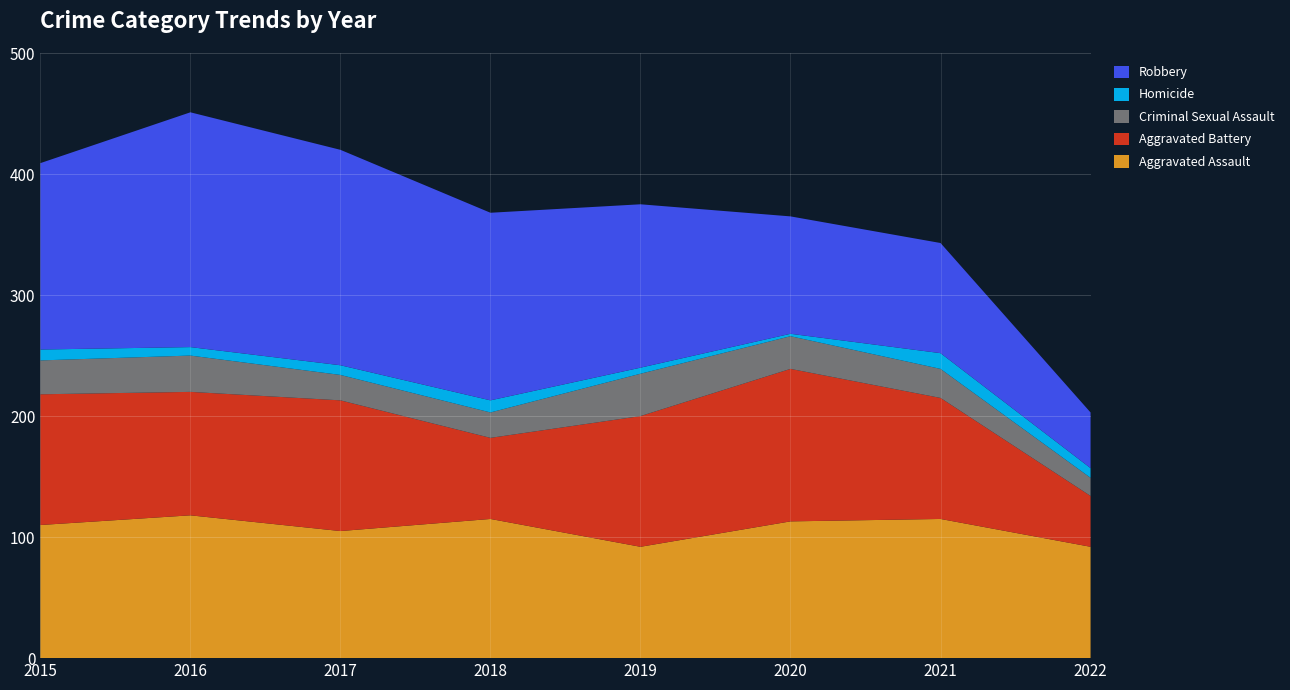

Reading left to right, extract all data points from this chart.

Aggravated Assault: 110	118	105	115	92	113	115	92
Aggravated Battery: 108	102	108	67	108	126	100	42
Criminal Sexual Assault: 28	30	21	21	35	27	24	15
Homicide: 9	7	8	10	5	2	13	8
Robbery: 154	194	178	155	135	97	91	46